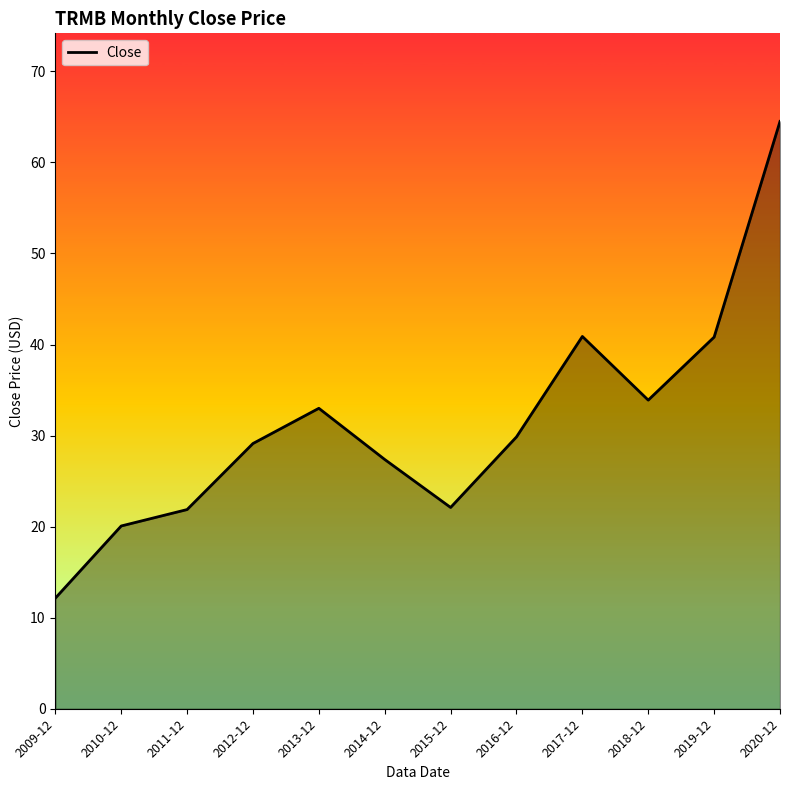

The value at 2015-12 is 22.1. True or false?

True